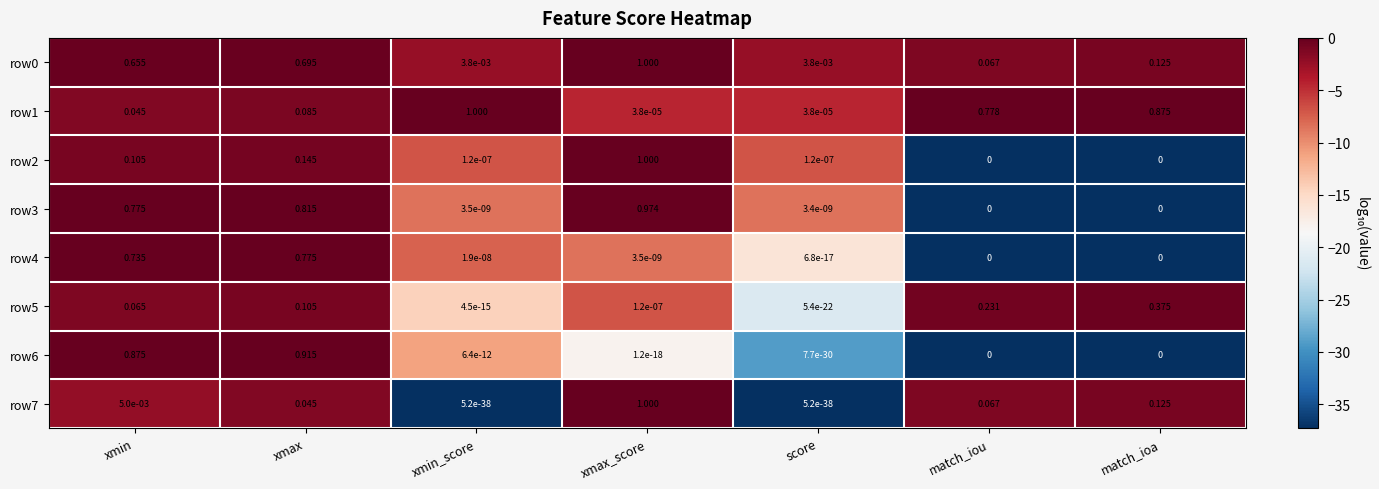

At which category is the sum across all series the highest?

xmax_score